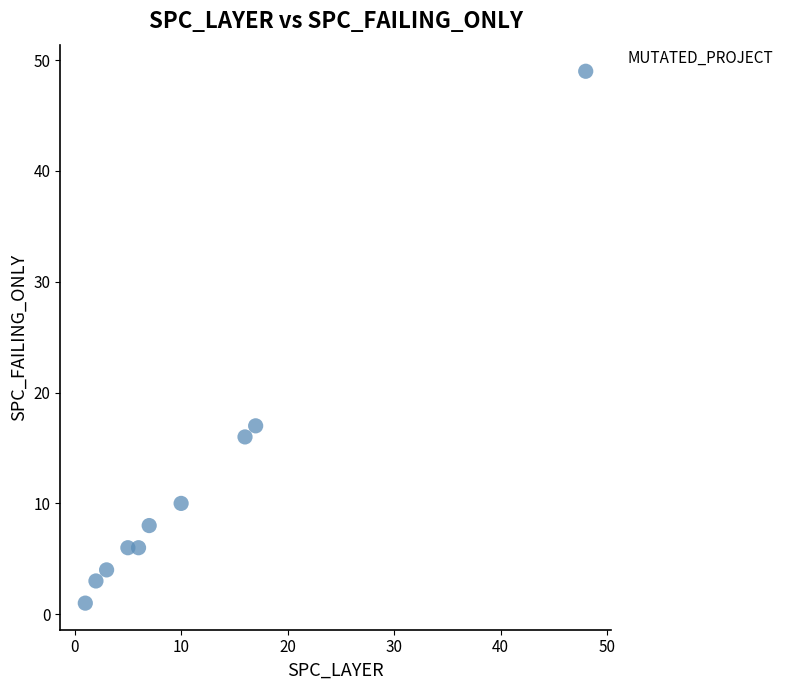

What is the range of X values (max minus min)?

47